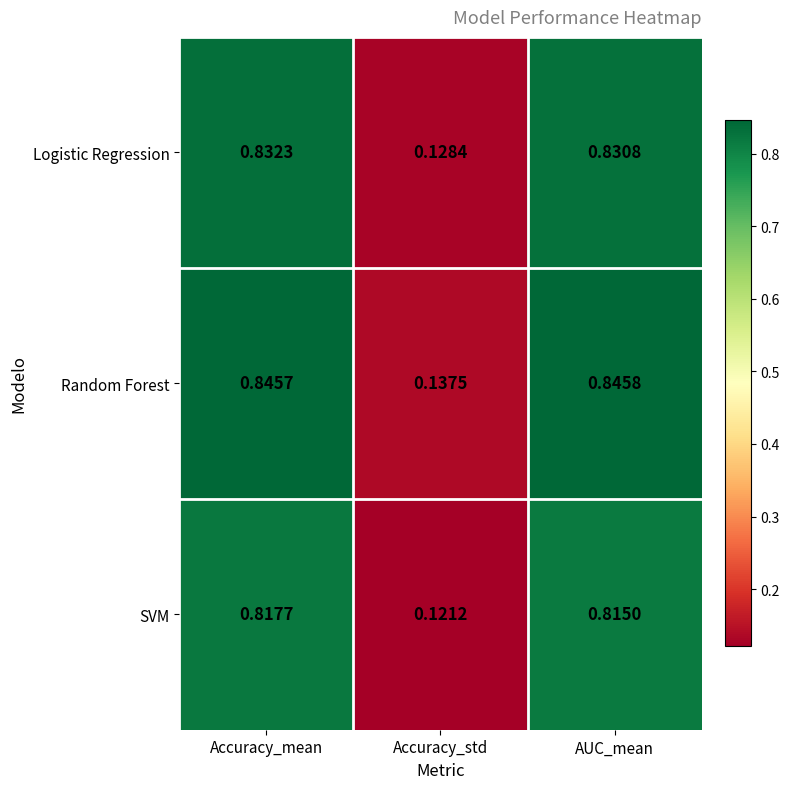

Which series has the largest range (max minus min)?

Random Forest